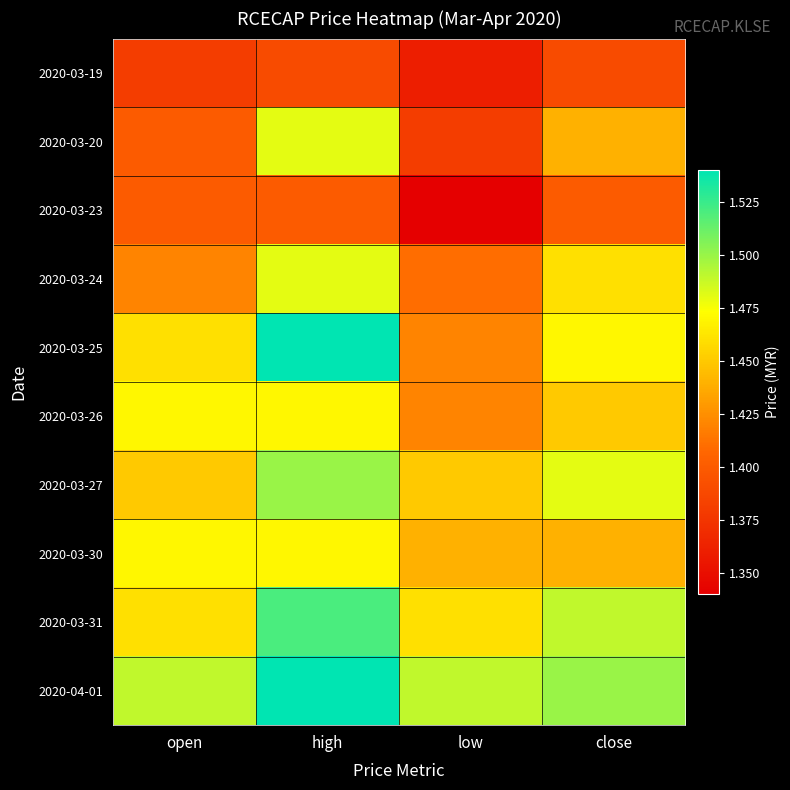

Which series has the largest total across all categories?

2020-04-01